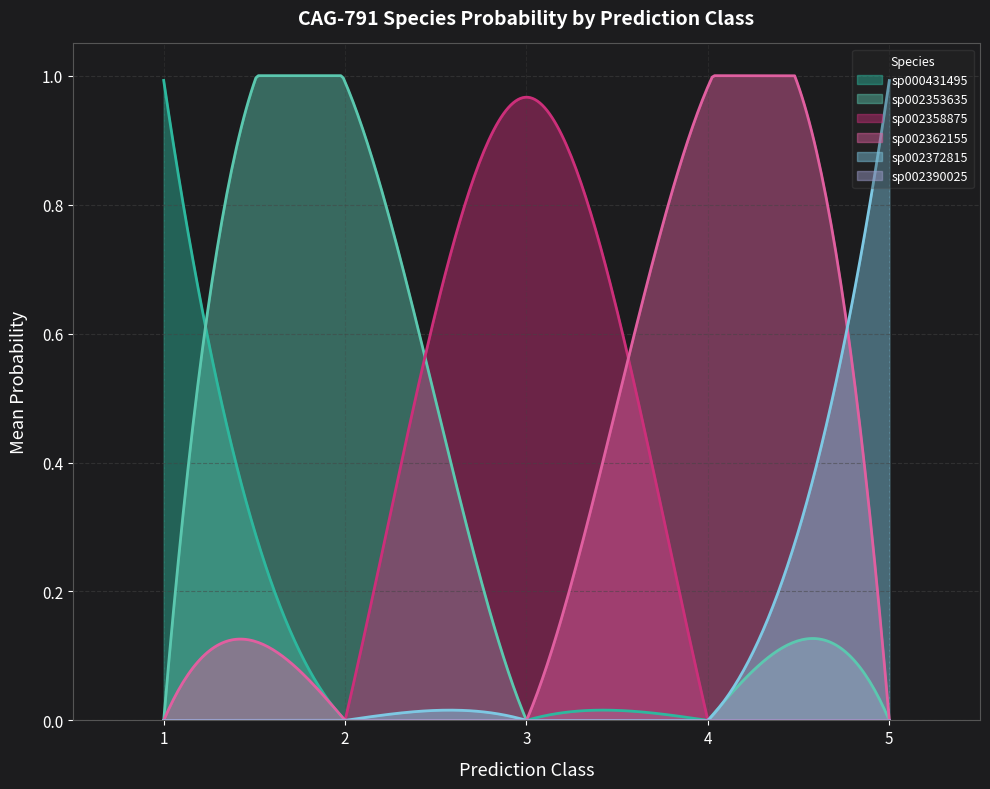

True or false: s__CAG-791 sp002372815 has more than 0 interior local peaks.

True